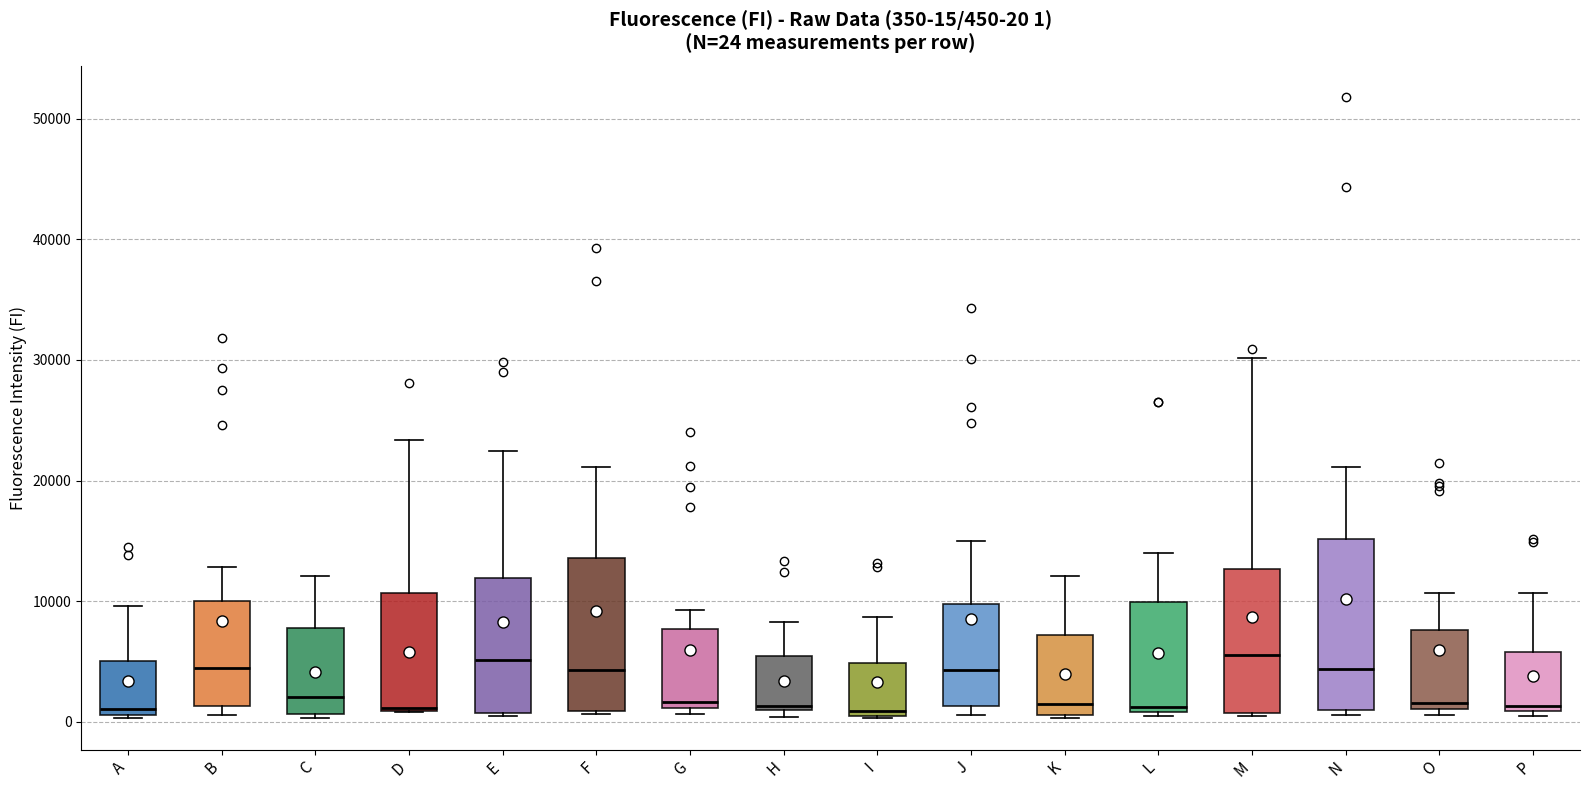

Comparing the boxes themselves (not the whiskers), which one is the tallest?

N